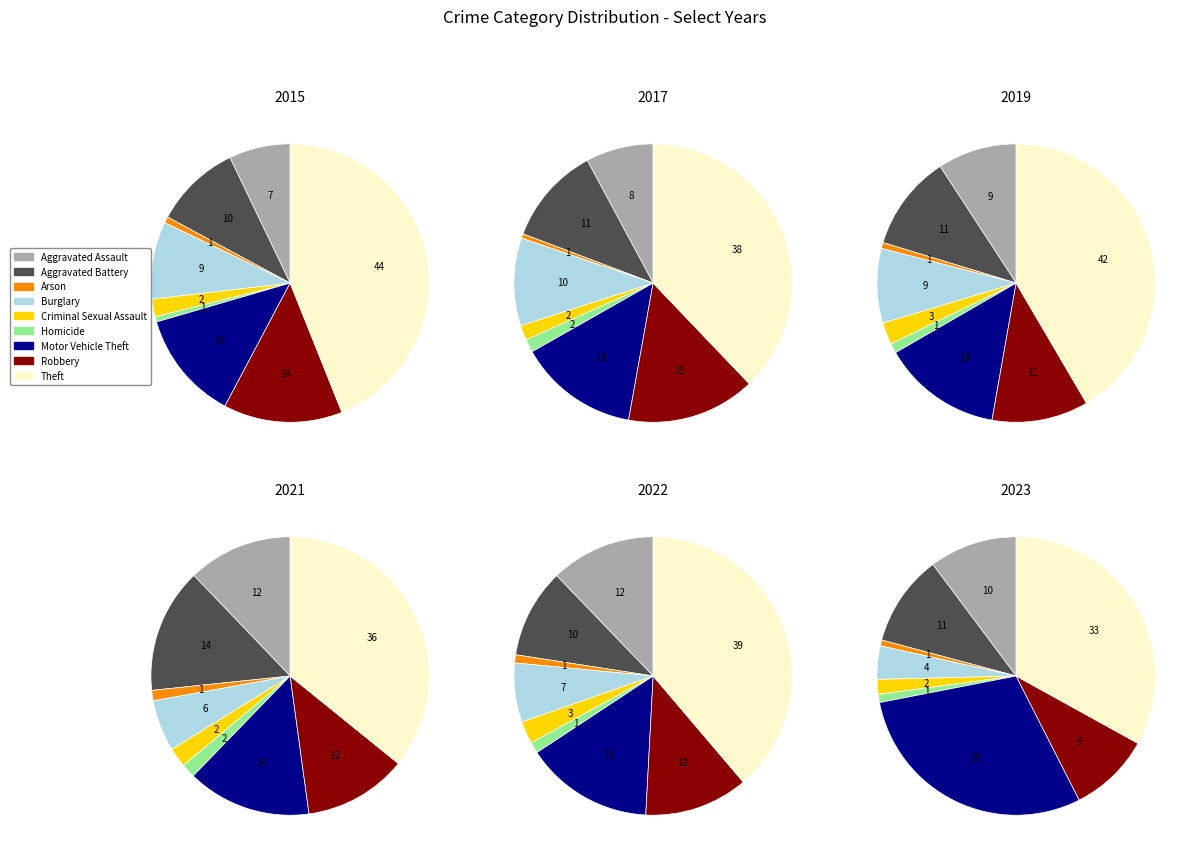

How many segments does this pie chart have?

9